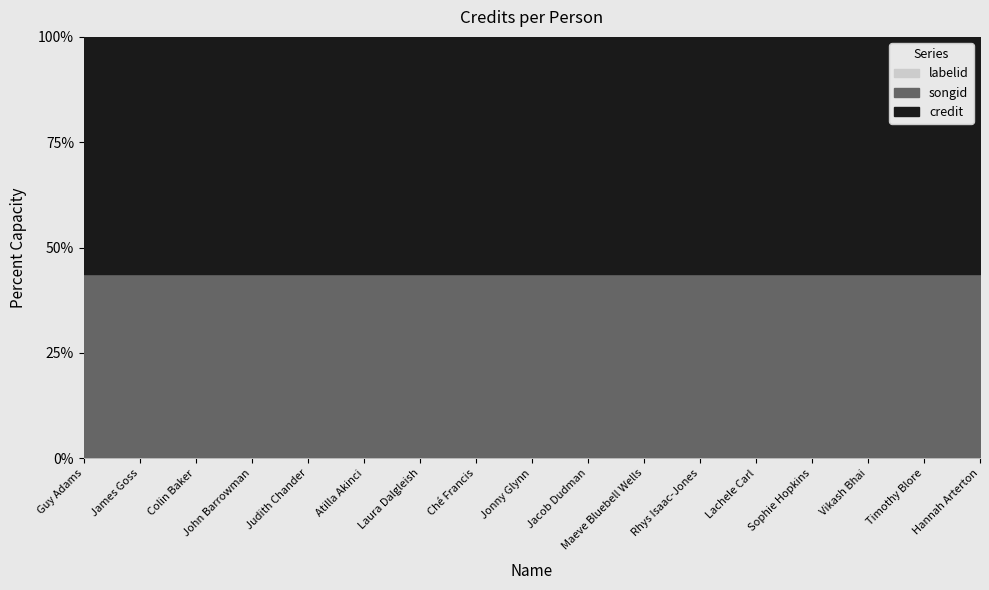

How many data points does each series have?

17